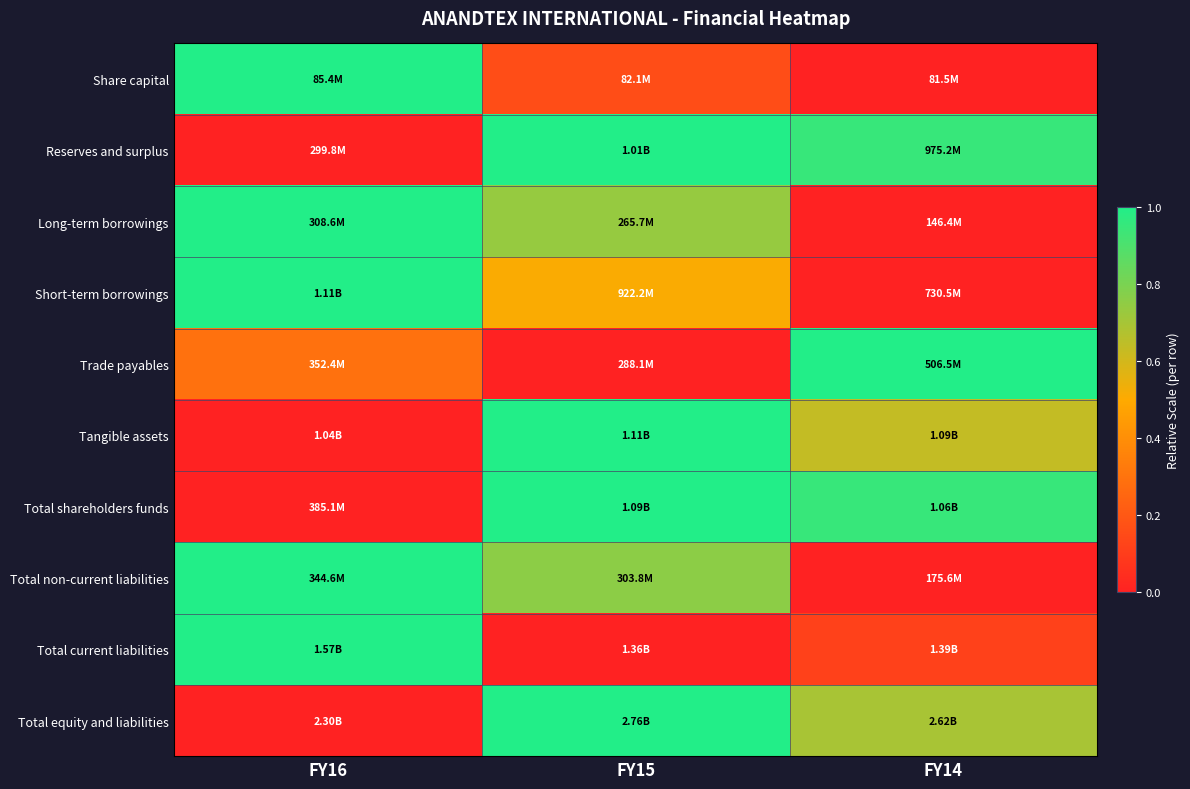

Reading left to right, transcribe all the data shown in this chart.

Share capital: FY16=1.0	FY15=0.2	FY14=0.0
Reserves and surplus: FY16=0.0	FY15=1.0	FY14=1.0
Long-term borrowings: FY16=1.0	FY15=0.7	FY14=0.0
Short-term borrowings: FY16=1.0	FY15=0.5	FY14=0.0
Trade payables: FY16=0.3	FY15=0.0	FY14=1.0
Tangible assets: FY16=0.0	FY15=1.0	FY14=0.6
Total shareholders funds: FY16=0.0	FY15=1.0	FY14=0.9
Total non-current liabilities: FY16=1.0	FY15=0.8	FY14=0.0
Total current liabilities: FY16=1.0	FY15=0.0	FY14=0.1
Total equity and liabilities: FY16=0.0	FY15=1.0	FY14=0.7